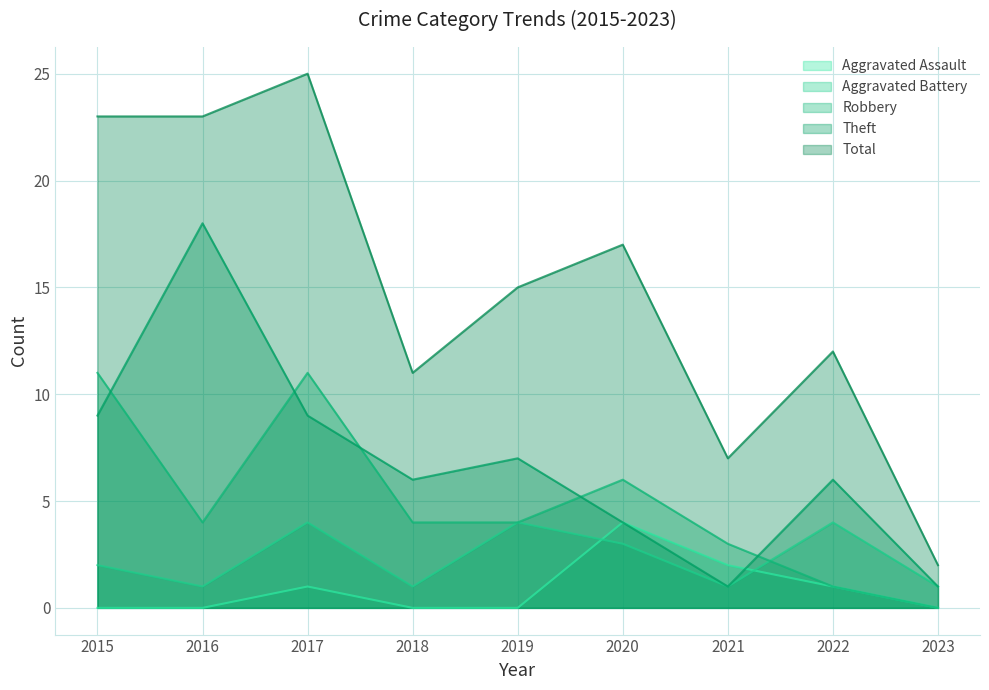

Between 2018 and 2023, which series saw the biggest shift?

Total